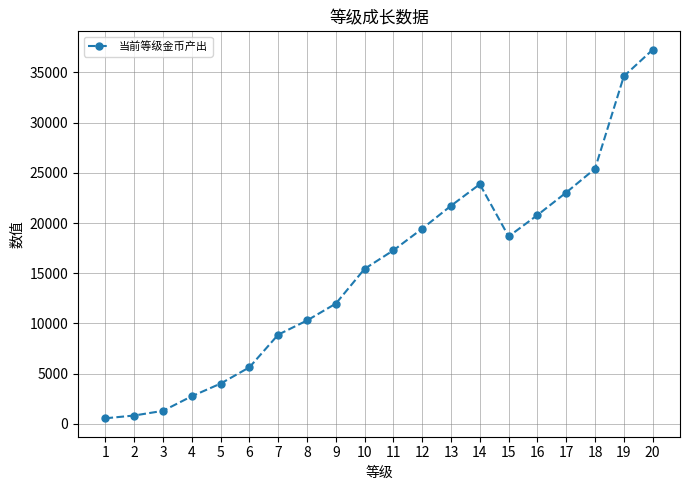

What is the greatest value displayed?

37260.0